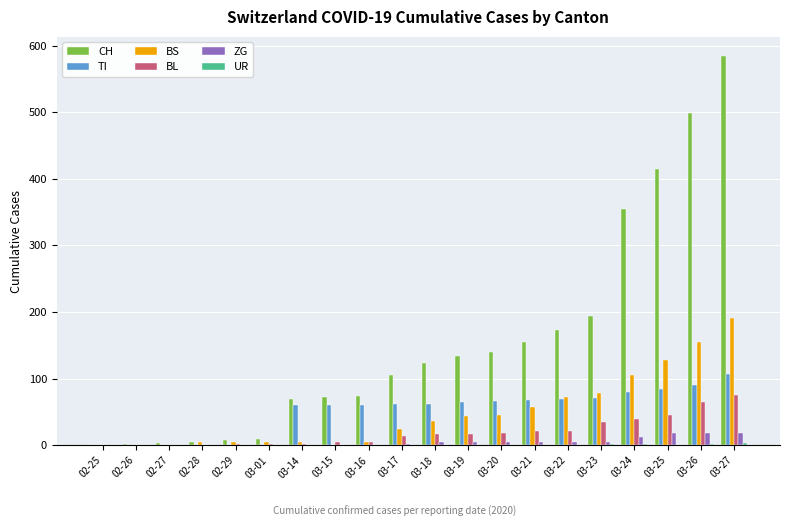

Is it true that BL equals 35 at 03-23?

True